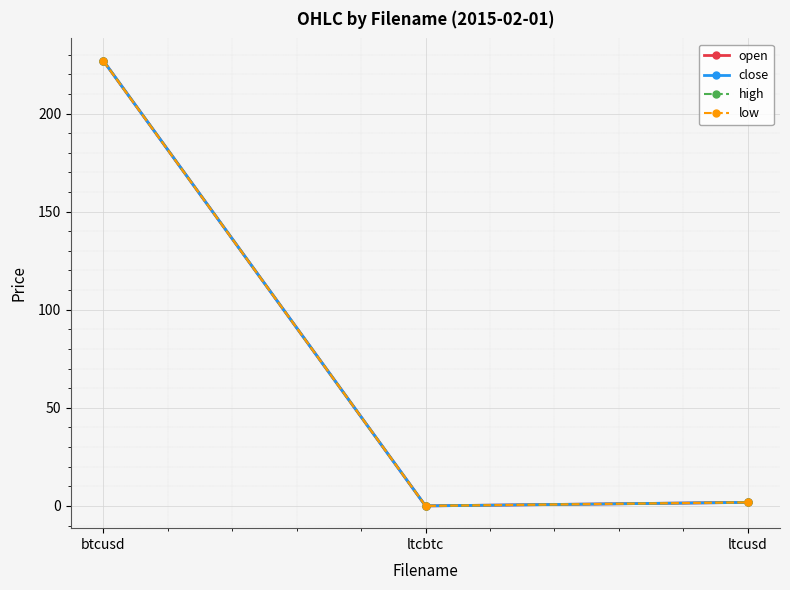

The value of open at ltcbtc is 0.0. True or false?

True